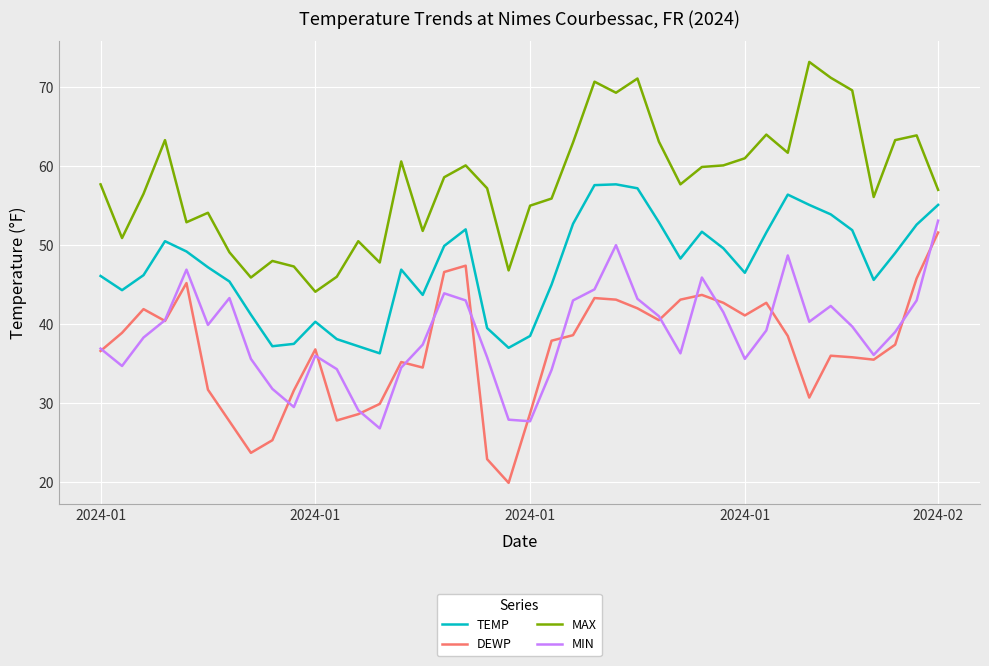

True or false: MAX and TEMP intersect in this chart.

False